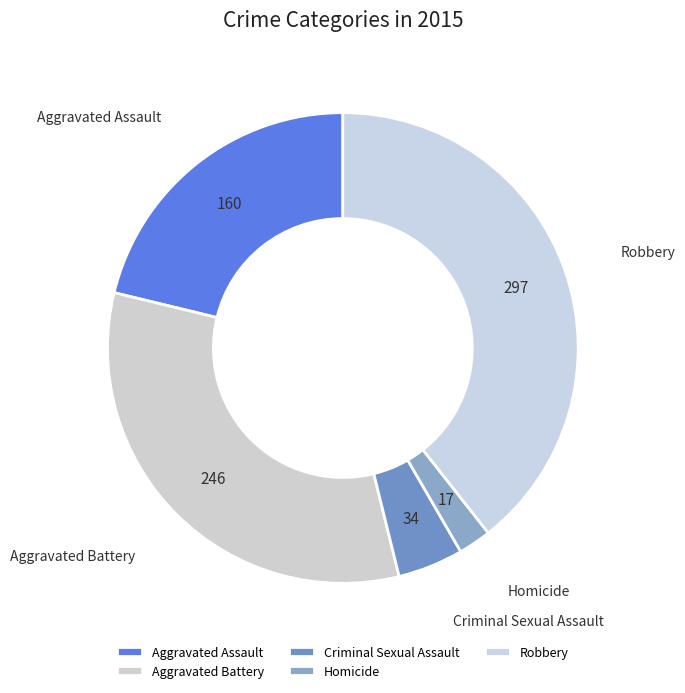

Combined, do Robbery and Aggravated Assault account for over 50%?

Yes